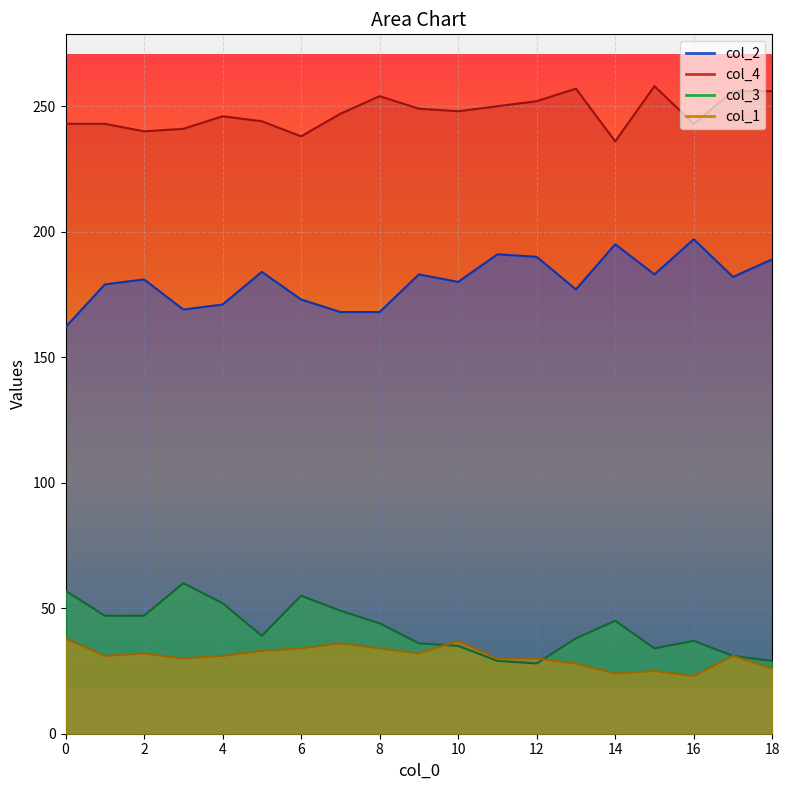

How many data points in col_3 are above 39?

9